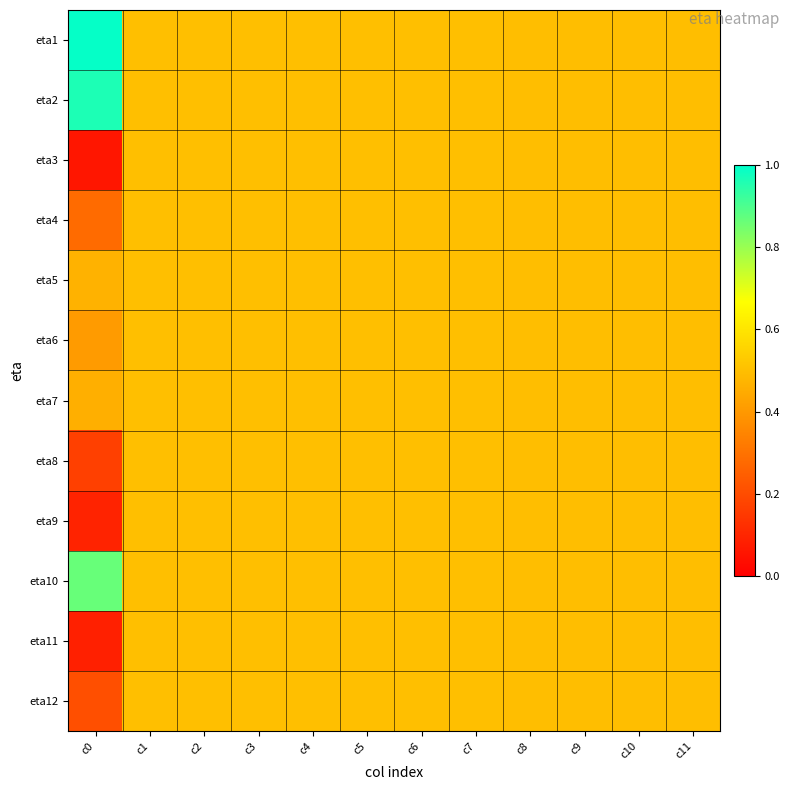

What is the total value across all series at c7?

6.0